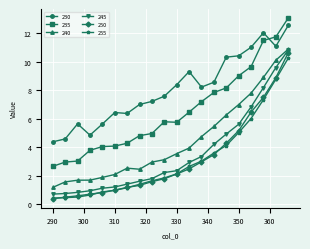

Which series has the largest total across all categories?

230